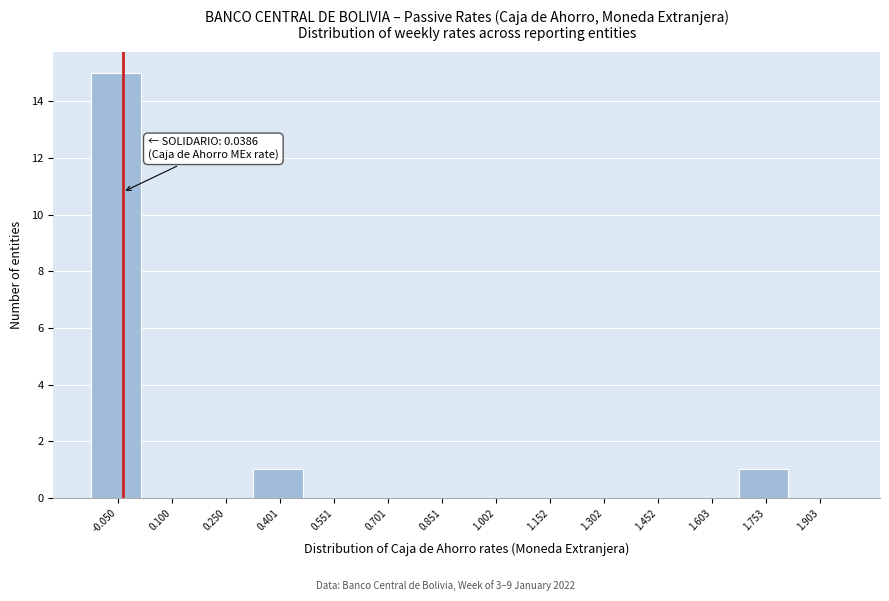

Reading right to left, what are all the values shown in this chart?

1.903=0	1.753=1	1.603=0	1.452=0	1.302=0	1.152=0	1.002=0	0.851=0	0.701=0	0.551=0	0.401=1	0.250=0	0.100=0	-0.050=15